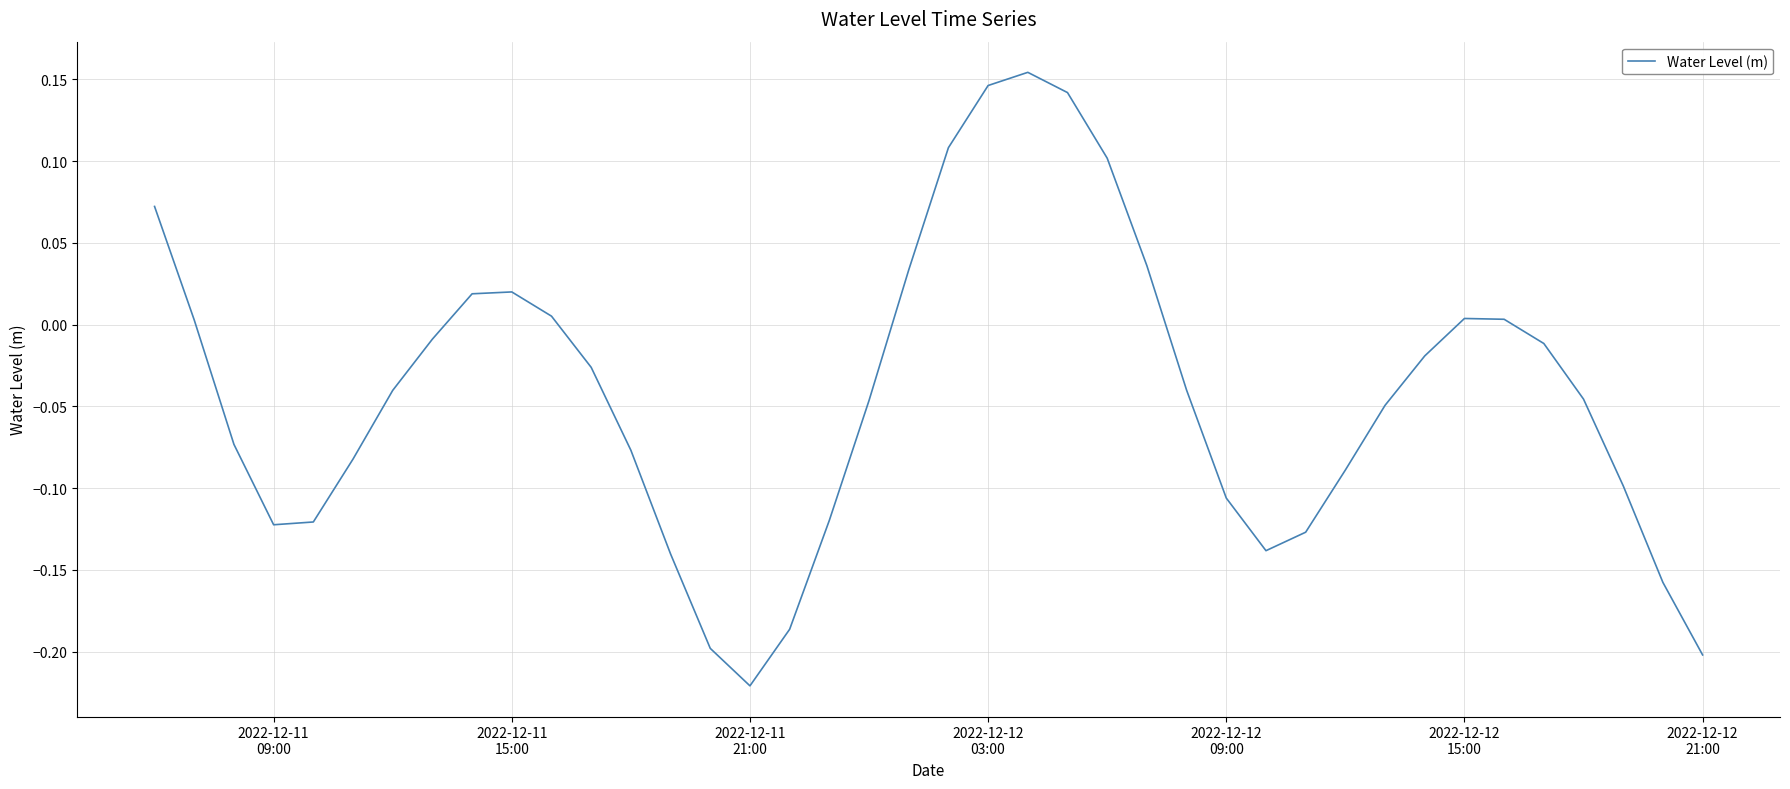

Is this an area chart (filled region under the line)?

No